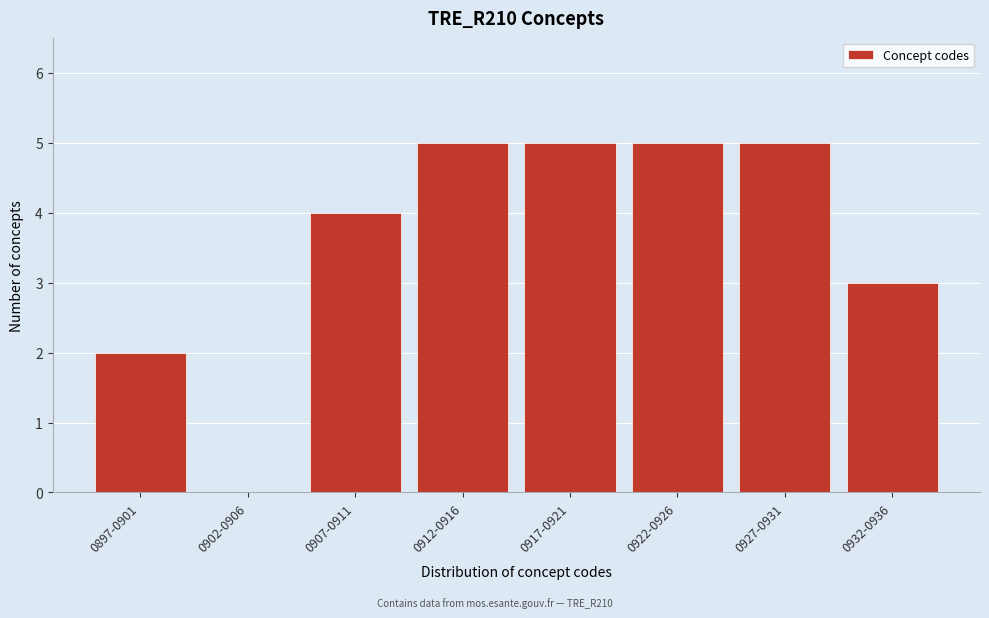

Reading left to right, list all the values displayed in this chart.

0897-0901=2	0902-0906=0	0907-0911=4	0912-0916=5	0917-0921=5	0922-0926=5	0927-0931=5	0932-0936=3